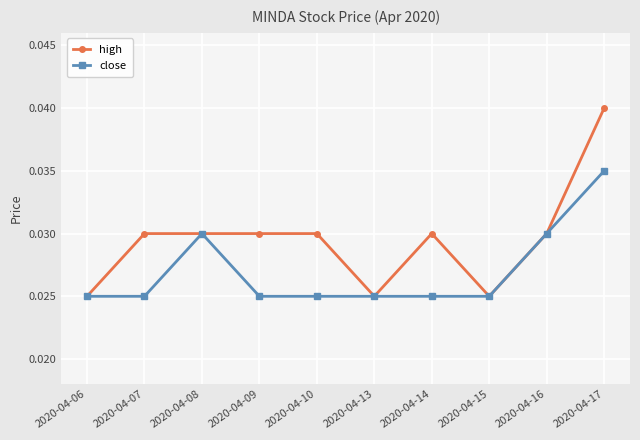

Where is the first local maximum for close?

2020-04-08